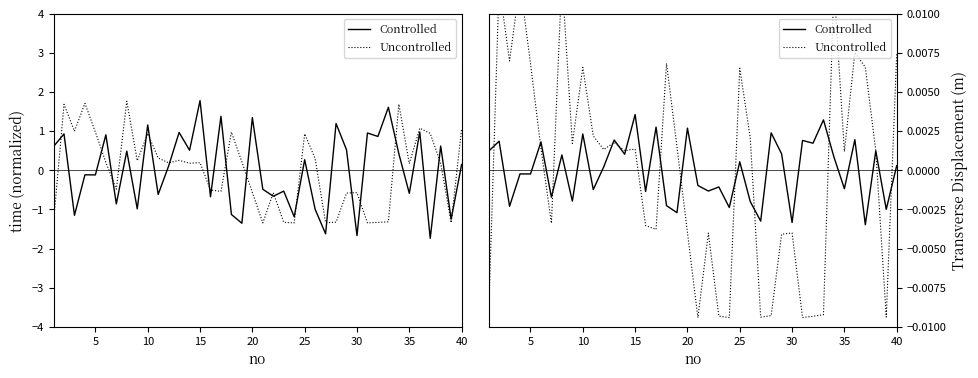

What are all the series names shown in the legend?

Controlled, Uncontrolled